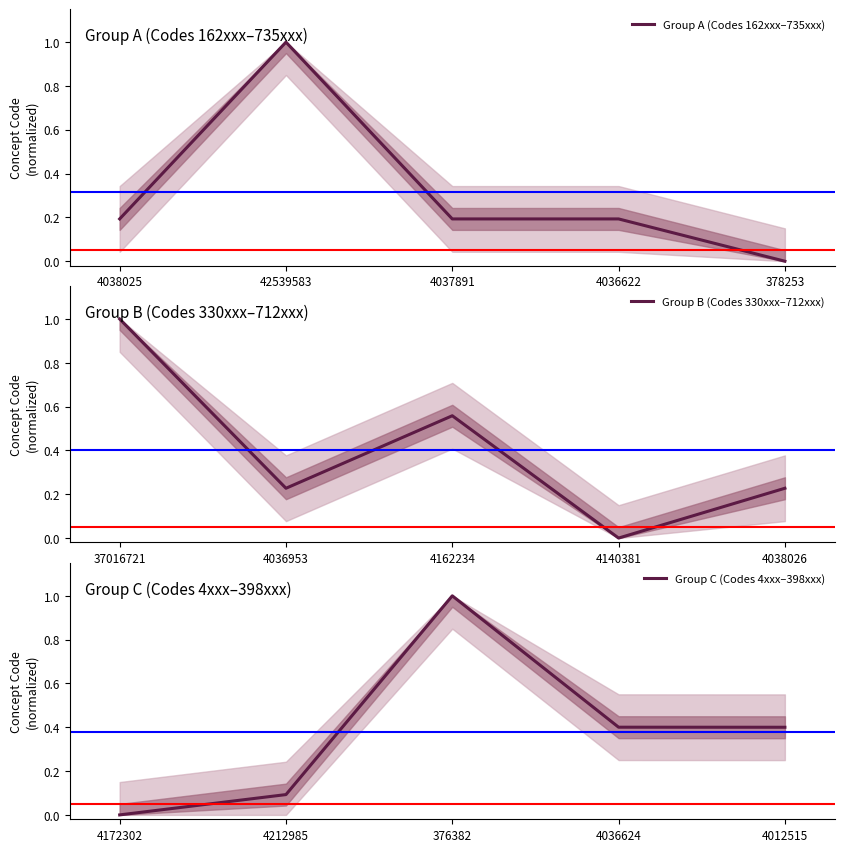

How many data points in Group A (Codes 162xxx–735xxx) are above 0?

4